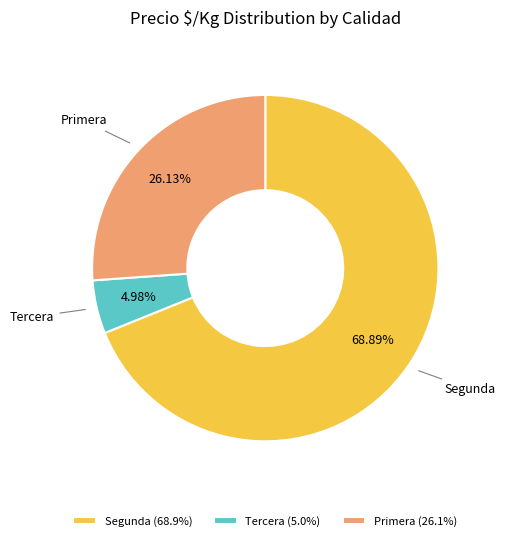

Count the number of slices in the pie.

3